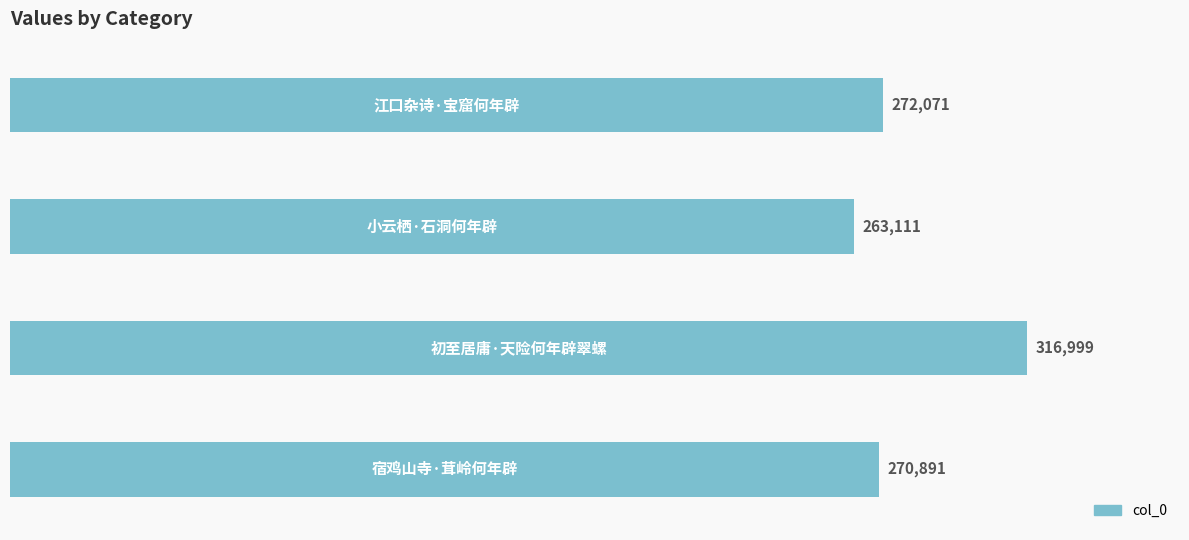

Reading bottom to top, what are all the values shown in this chart?

270891	316999	263111	272071